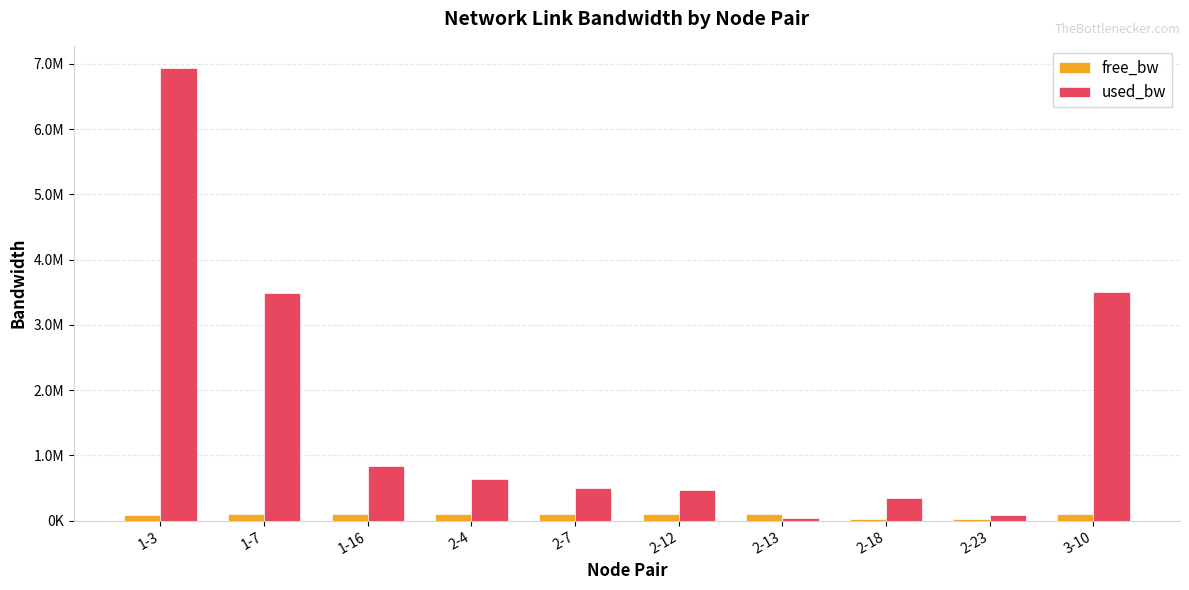

At 2-7, list the series in order from smallest to largest.

free_bw, used_bw